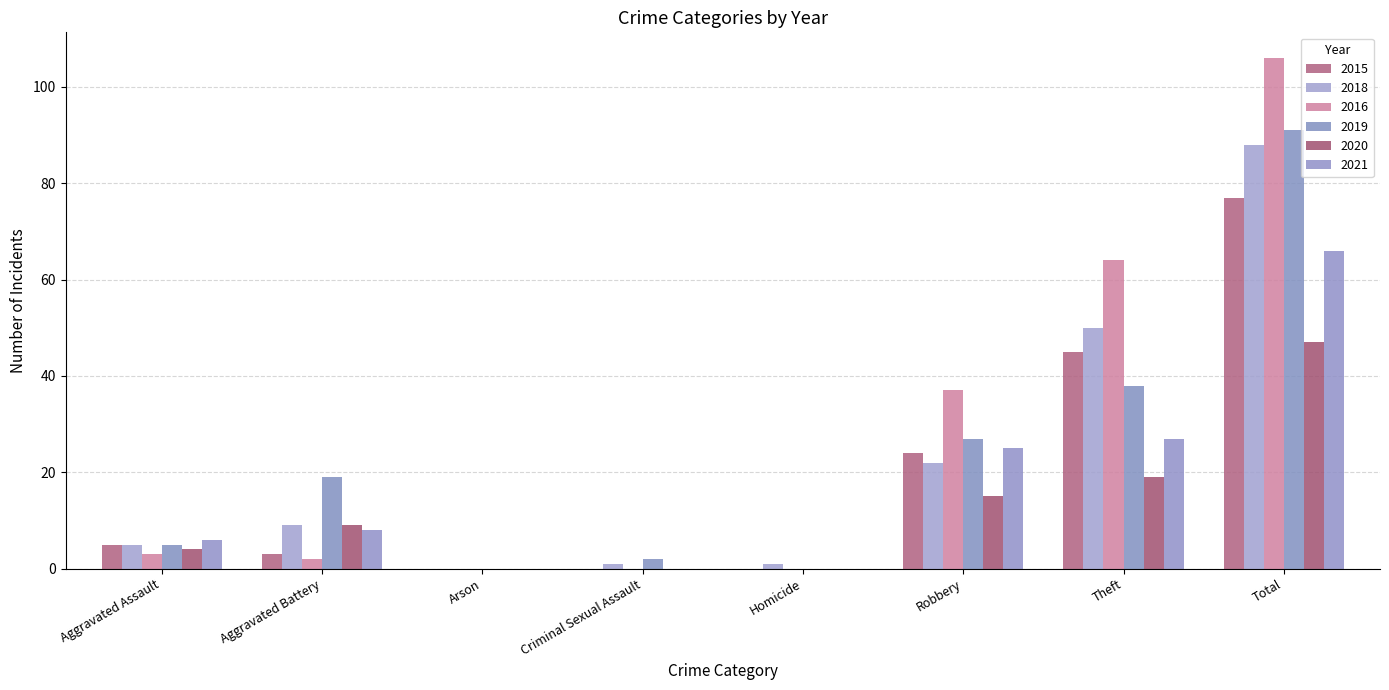

Rank the categories by 2016 value from highest to lowest.

Total, Theft, Robbery, Aggravated Assault, Aggravated Battery, Arson, Criminal Sexual Assault, Homicide